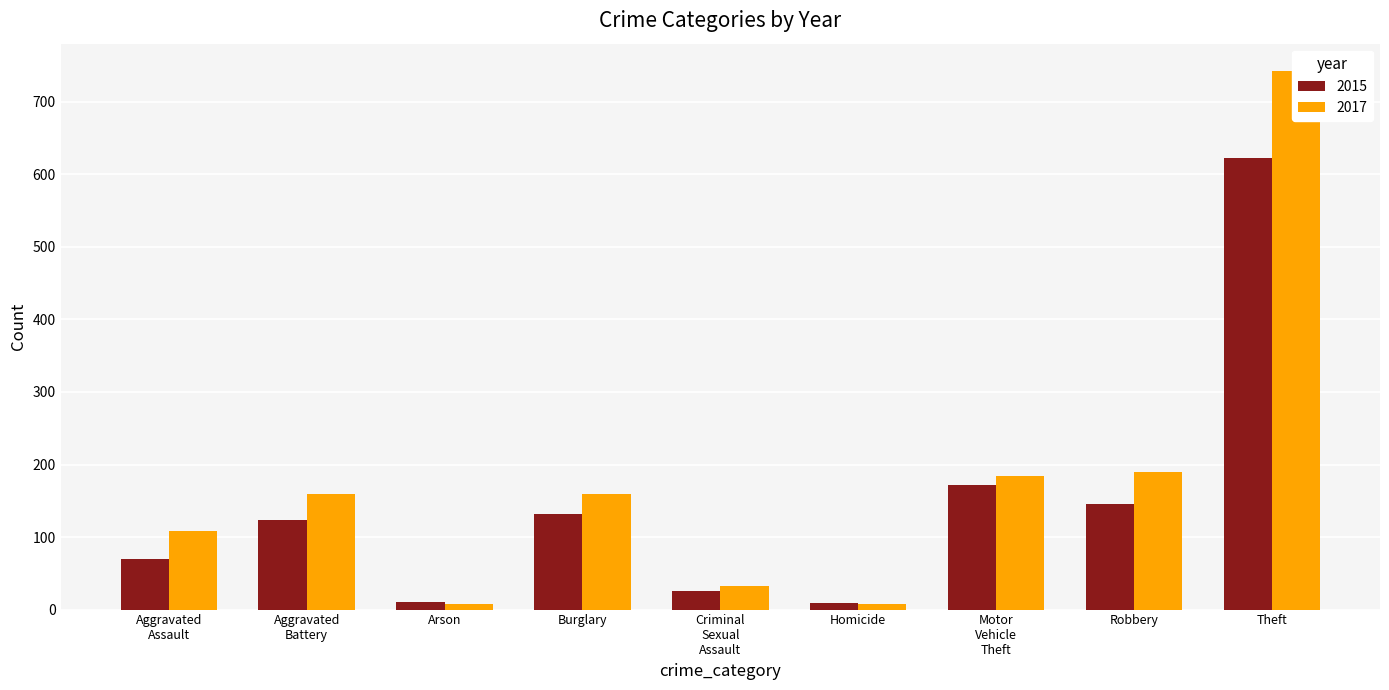

What are all the series names shown in the legend?

2015, 2017